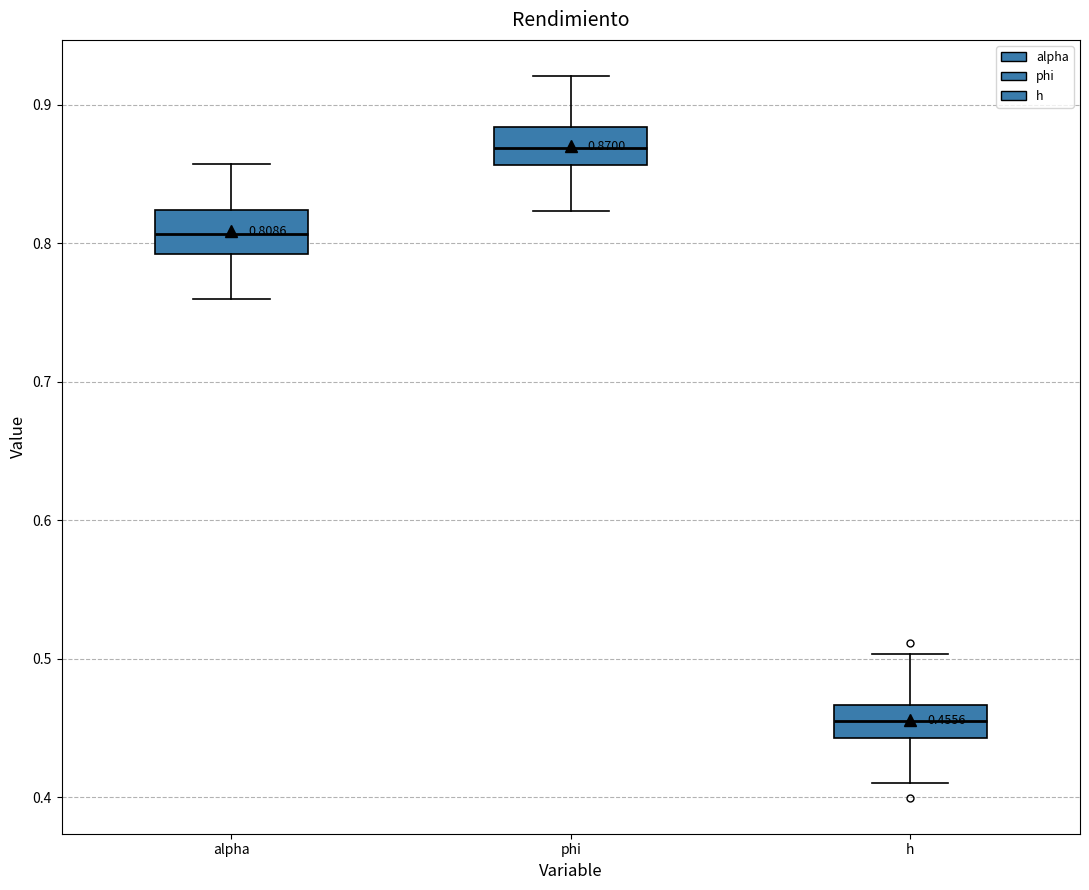

Which box's median line is the highest?

phi